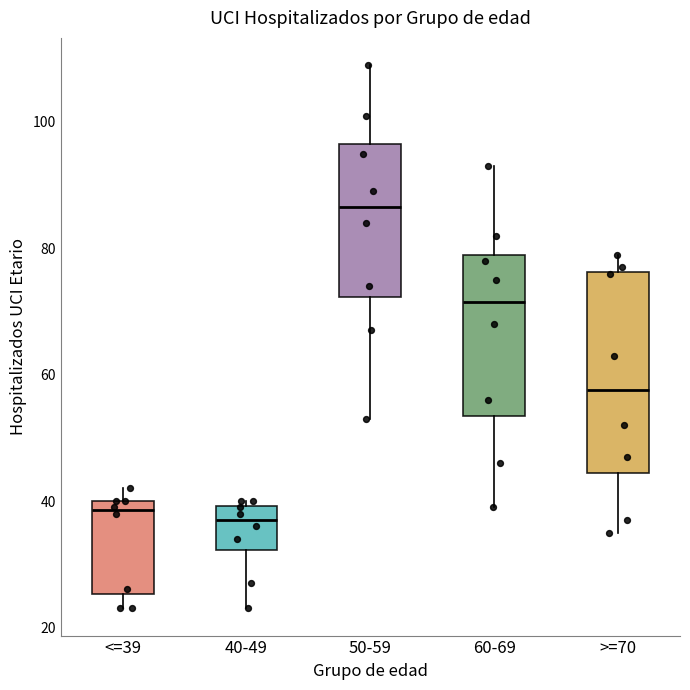

Reading left to right, read every box against the y-axis: the position of its median line, the range the box covers, and the ends of its whiskers. The values are not printed on the chart, so give them approximately, as read against the axis.

<=39: median 38, box 26 to 40, whiskers 24 to 42
40-49: median 38, box 32 to 40, whiskers 24 to 40 (just above the box's upper edge)
50-59: median 86, box 72 to 96, whiskers 54 to 110
60-69: median 72, box 54 to 80, whiskers 40 to 94
>=70: median 58, box 44 to 76, whiskers 36 to 80